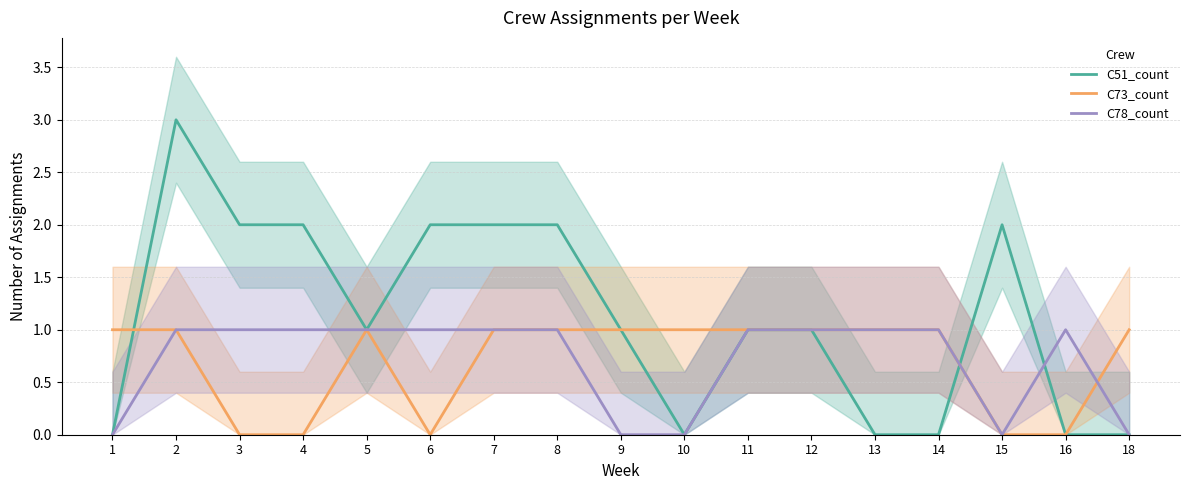

Where do C78_count and C73_count first cross each other?

16 and 18